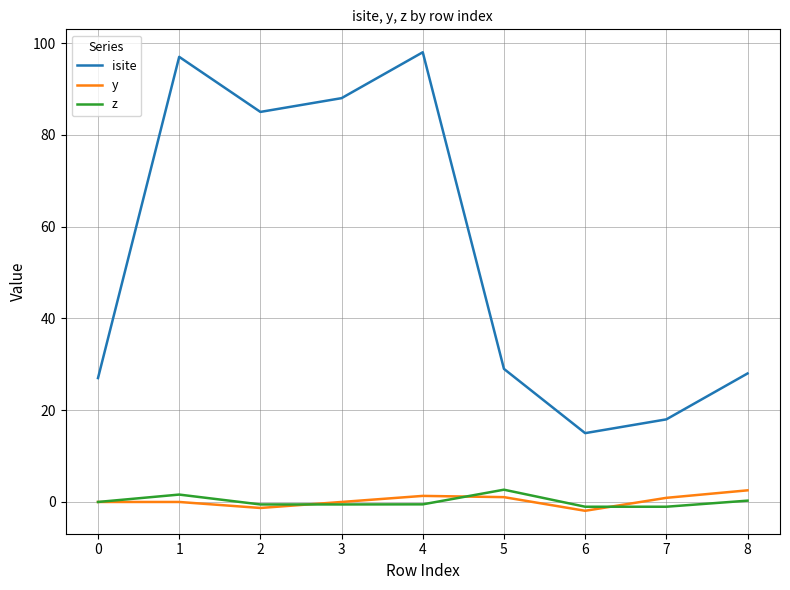

What is the spread (max minus min) of values at 5?

27.9